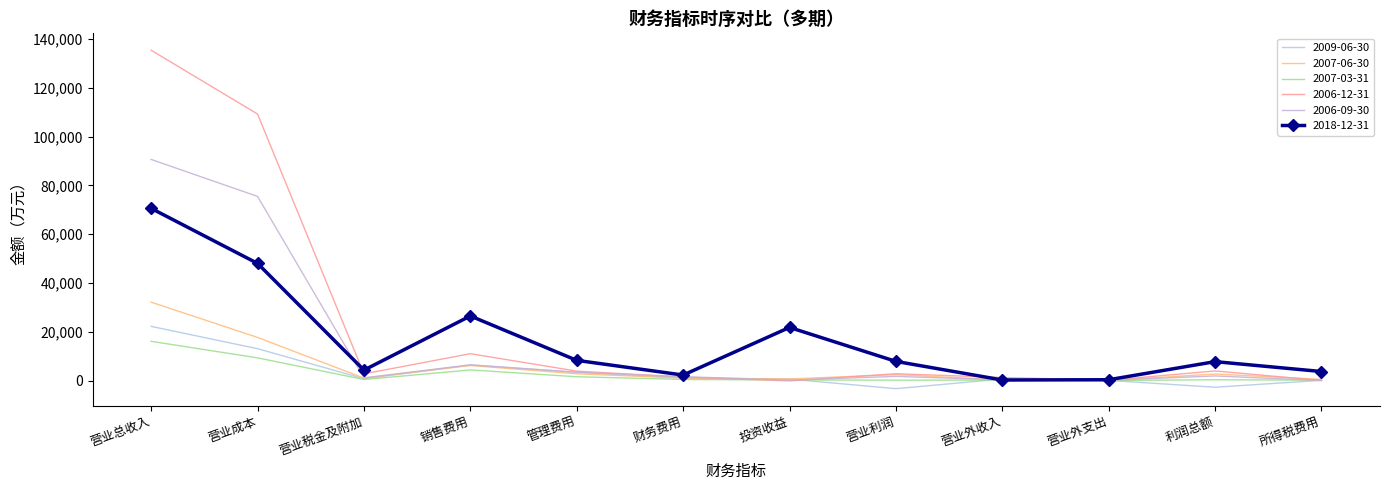

Which label corresponds to the largest value in the chart?

营业总收入